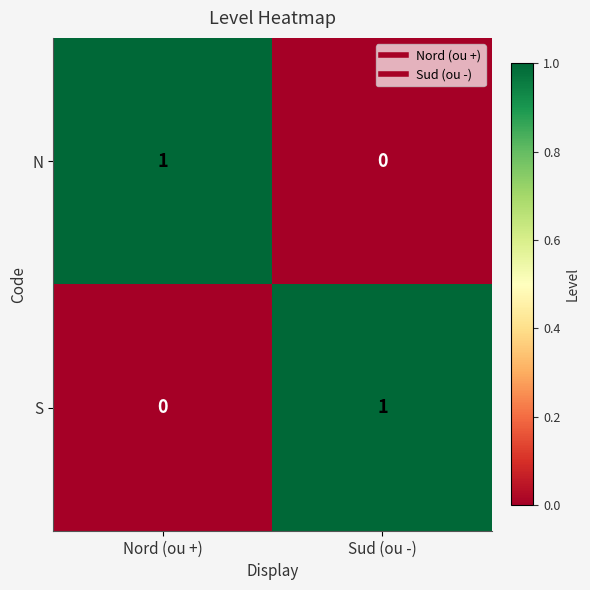

At which label is S closest to 0?

Nord (ou +)